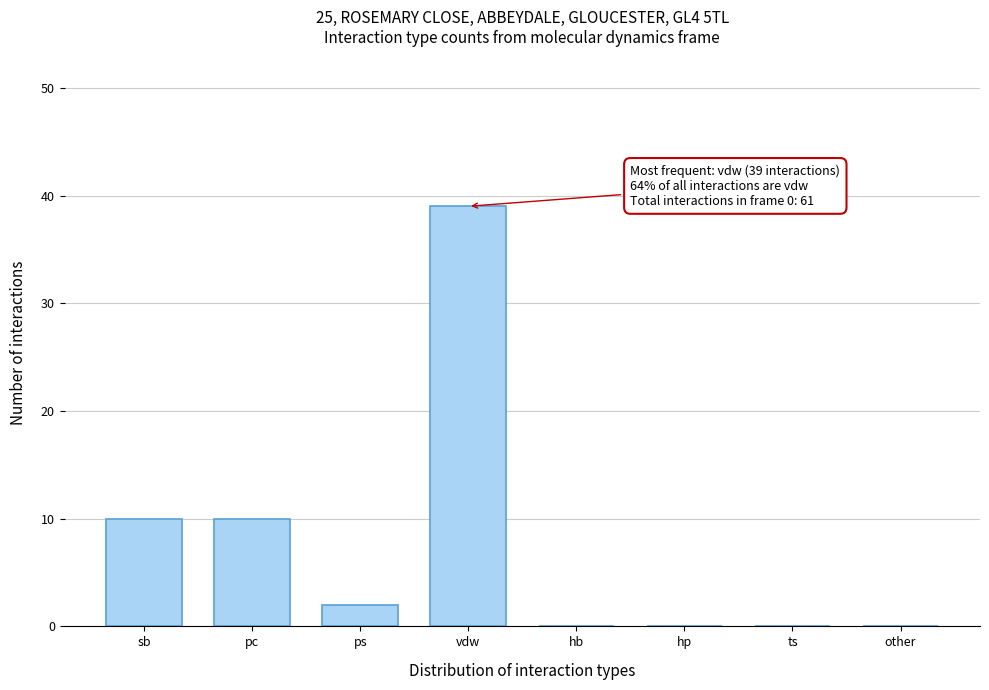

Reading left to right, transcribe all the data shown in this chart.

sb=10	pc=10	ps=2	vdw=39	hb=0	hp=0	ts=0	other=0